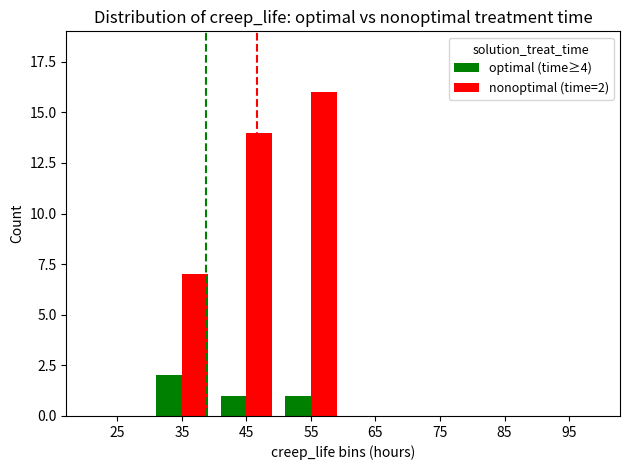

Does the chart contain stacked bars?

No